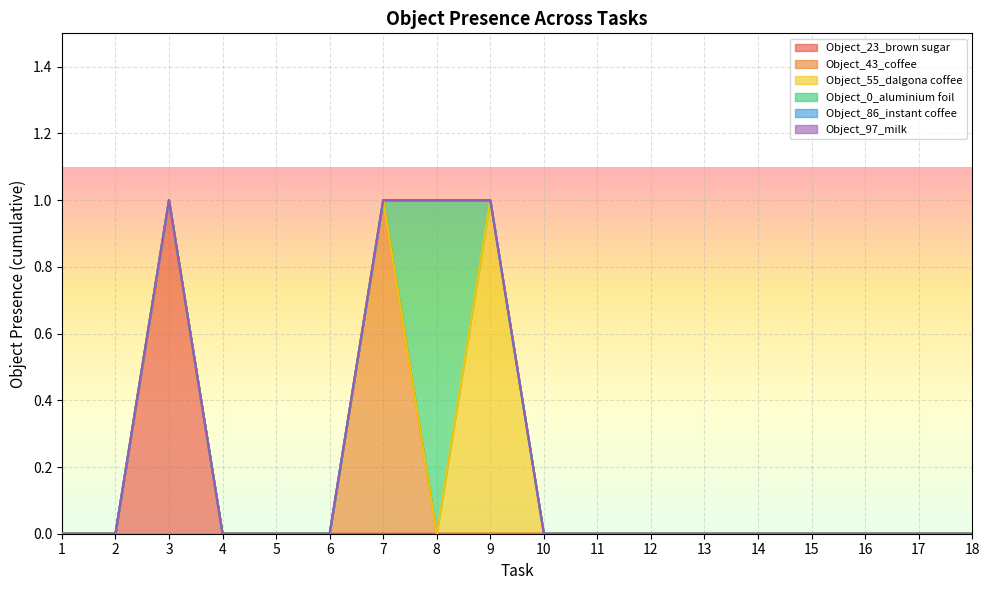

Which label corresponds to the largest value in the chart?

3